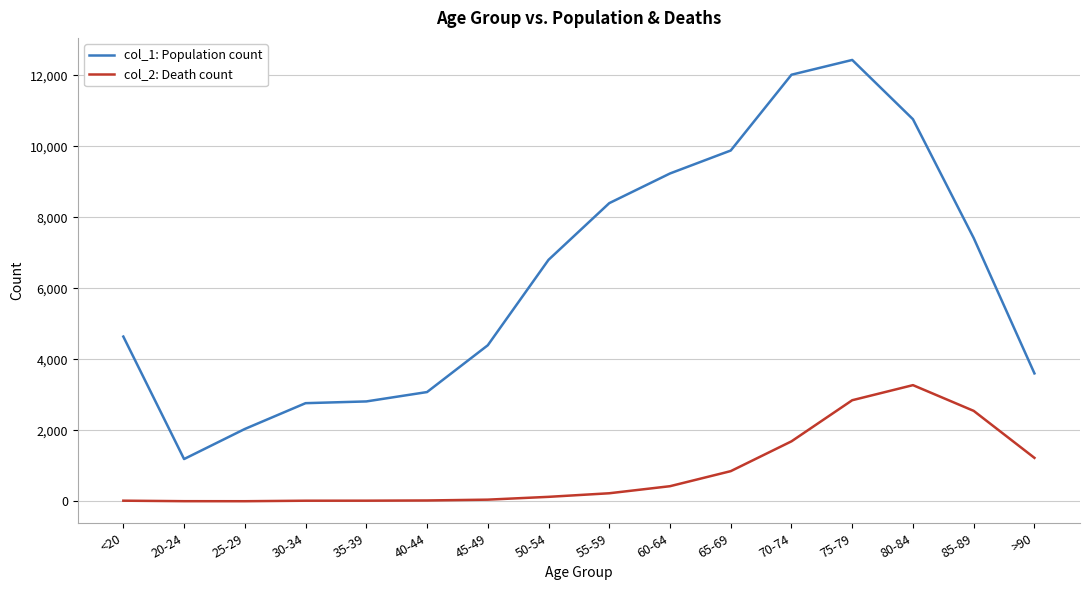

Is the value of col_2: Death count at 70-74 greater than the value of col_1: Population count at 45-49?

No